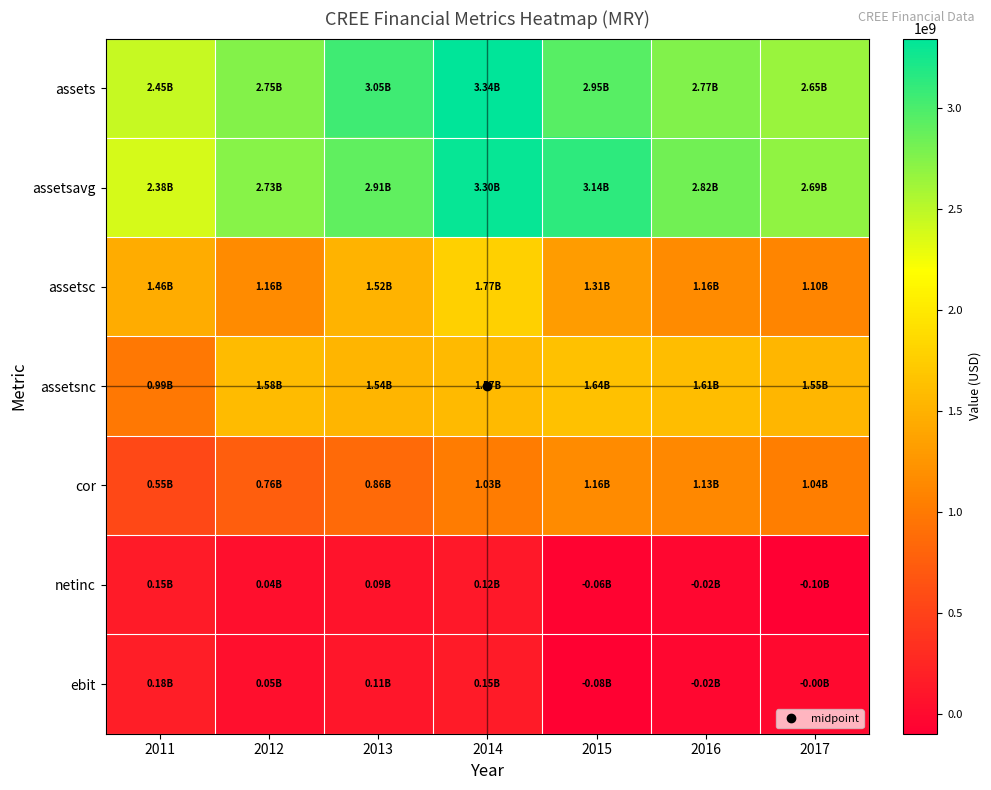

Which category has the lowest value across all series?

2017